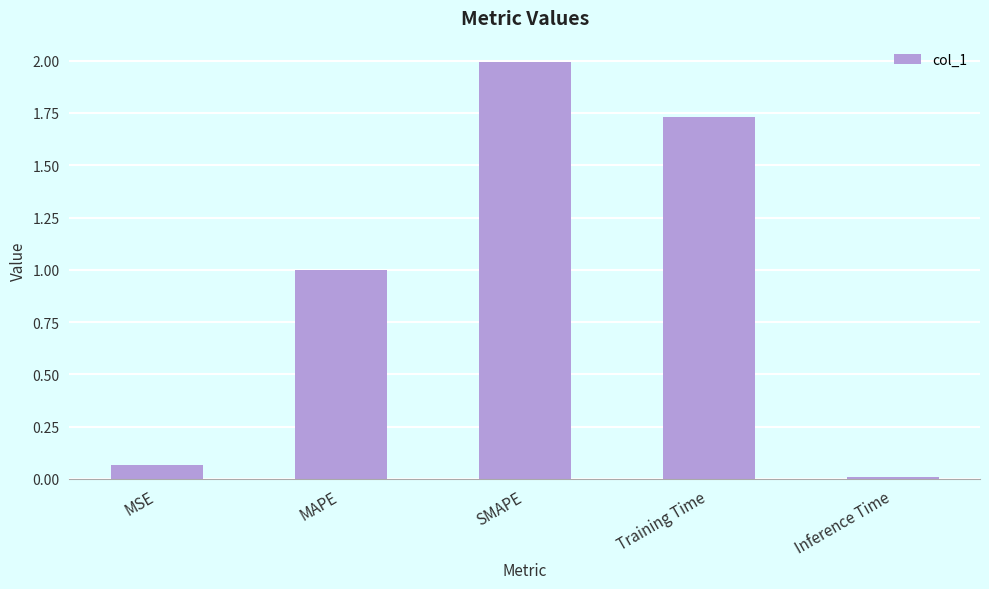

What is the label of the 4th bar from the left?

Training Time